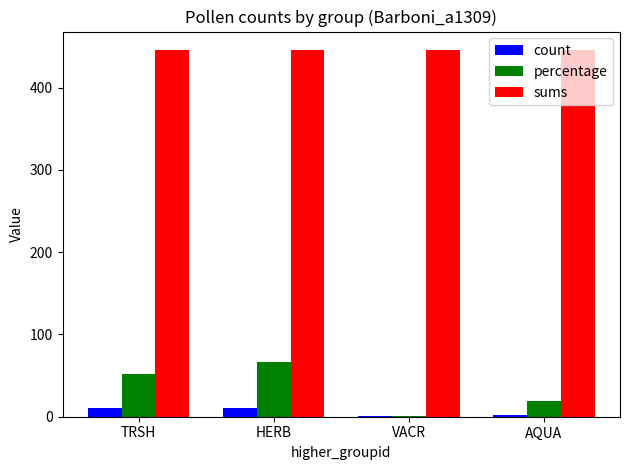

How many groups of bars are there?

4